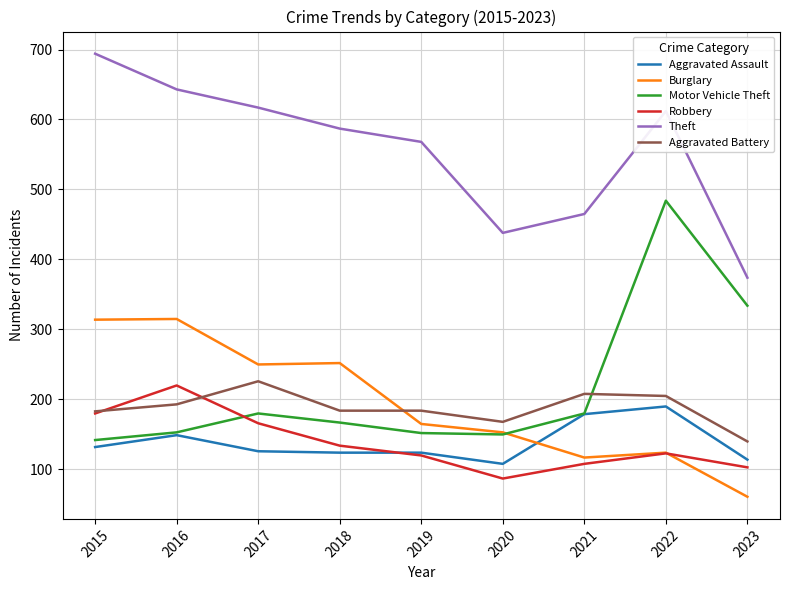

What is the approximate value of Theft at 2019, to the nearest 50?

550